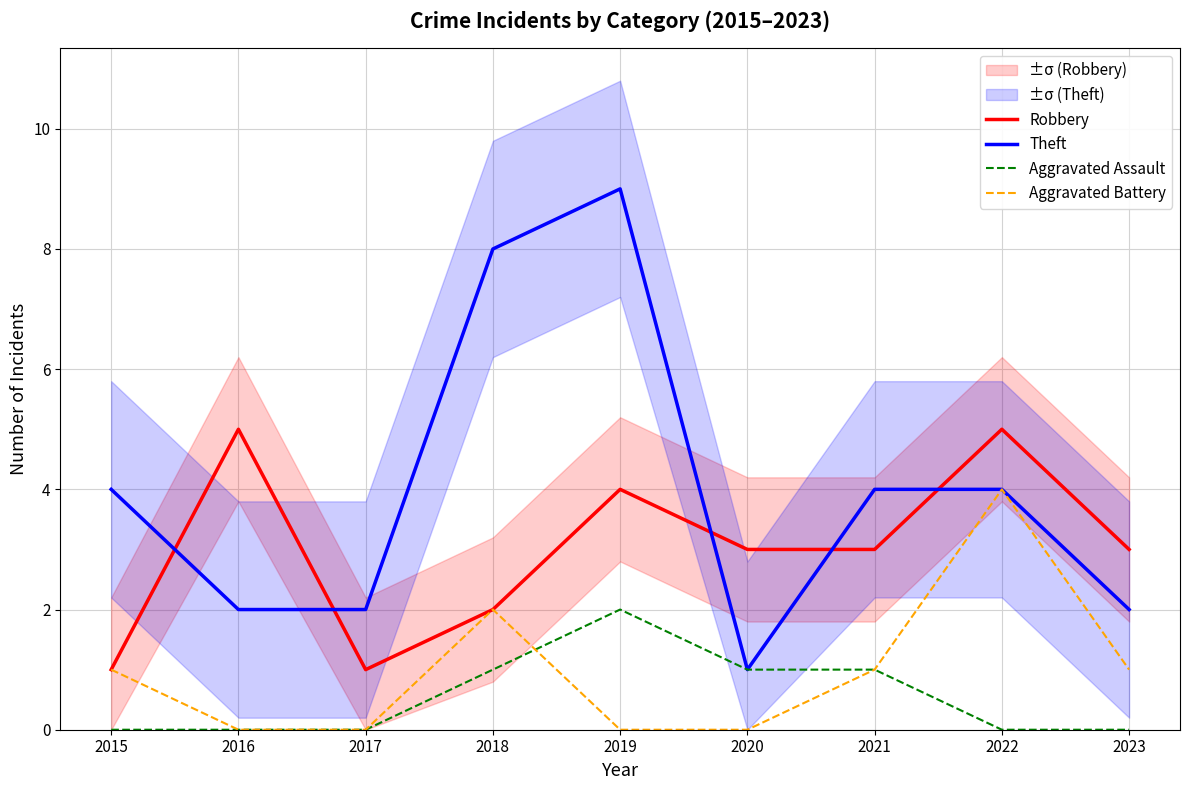

At how many categories does at least one series exceed 6?

2